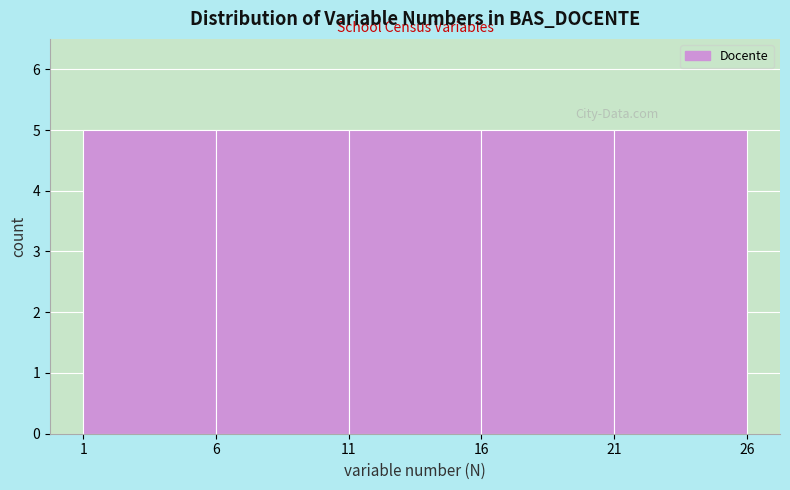

Reading left to right, list every bar in this chart as the range it spans on the x-axis followed by its height. The values are not printed on the chart, so give them approximately, as read against the axis.

1 to 6: 5
6 to 11: 5
11 to 16: 5
16 to 21: 5
21 to 26: 5